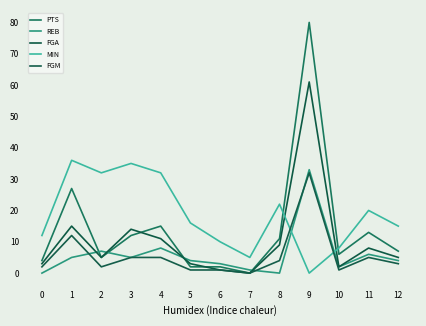

Does the chart display data point markers on the line(s)?

No